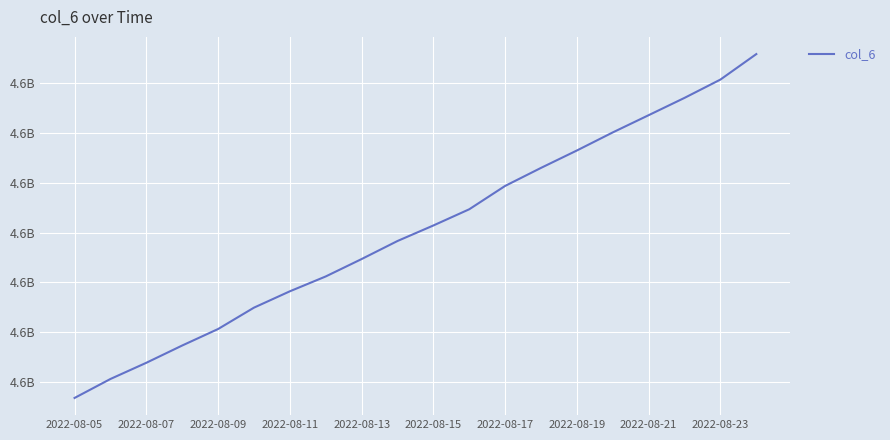

What is the smallest value displayed?

4556755187